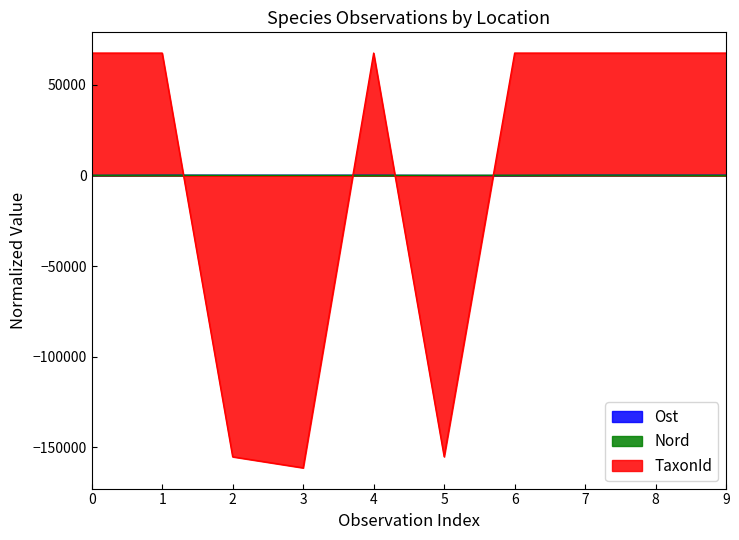

The value of TaxonId at 7 is 67345.0. True or false?

True